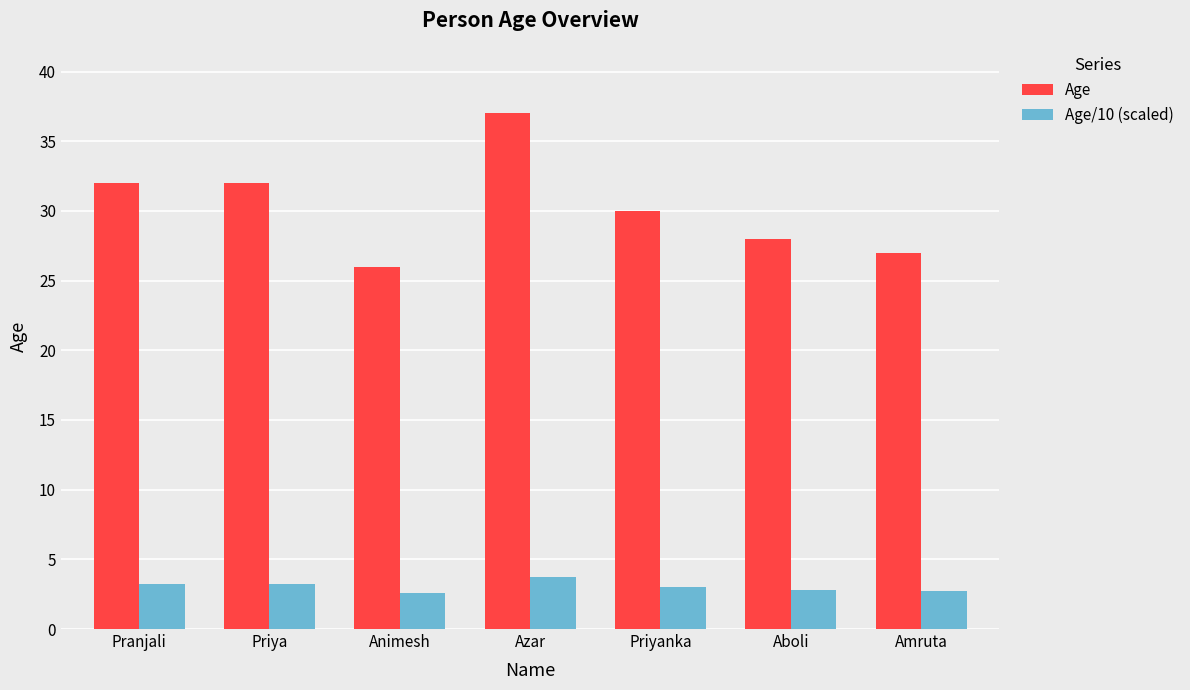

What is the maximum value for Age/10 (scaled)?

3.7